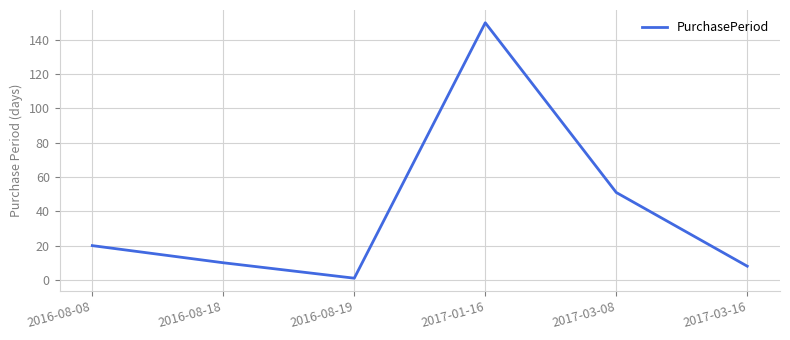

What position from the right is 2017-03-16?

1